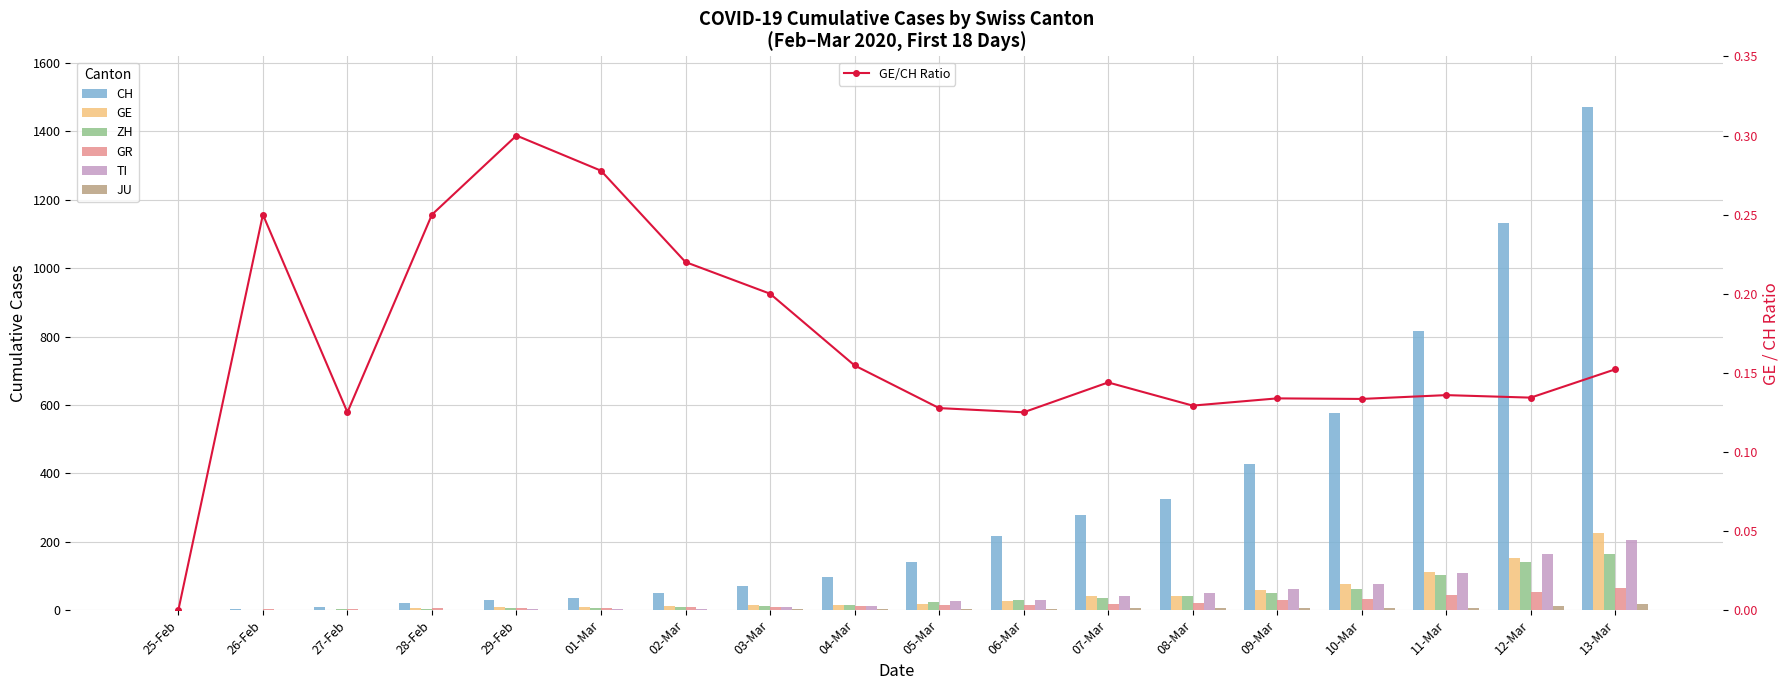

Which series has the largest total across all categories?

CH